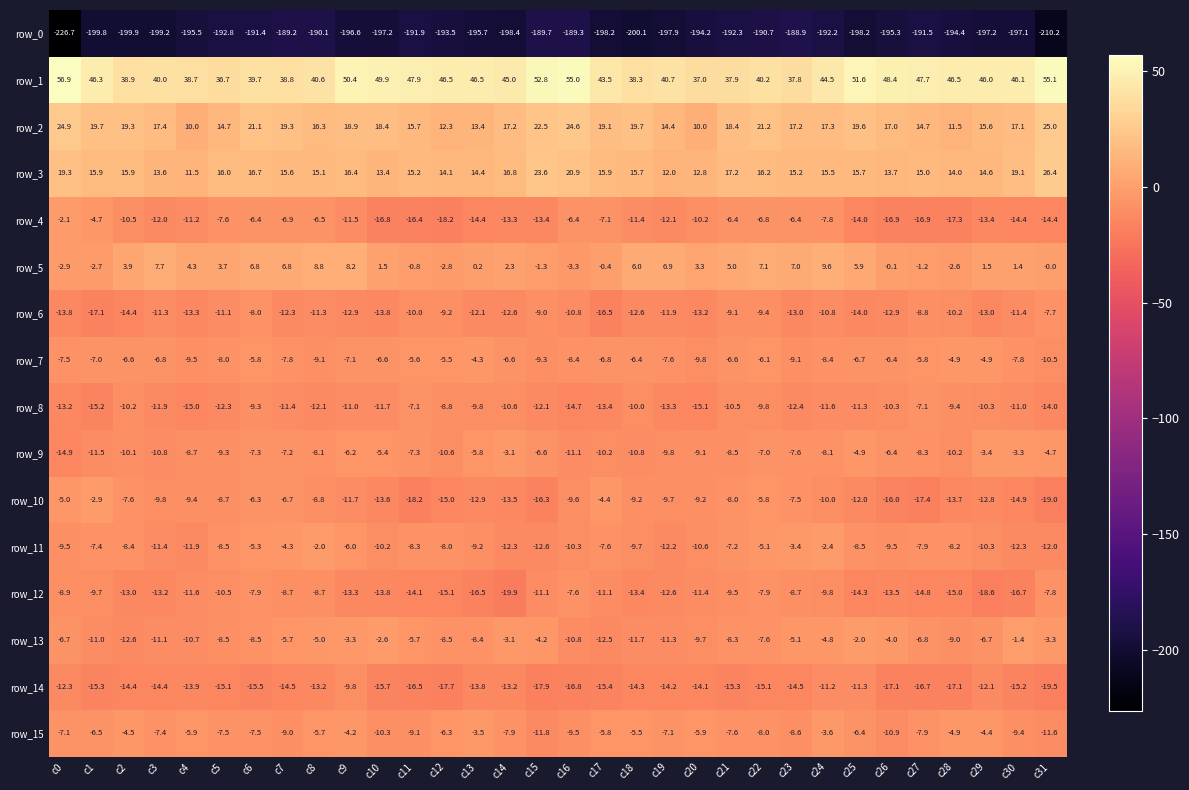

Which series has the widest spread of values?

row_0